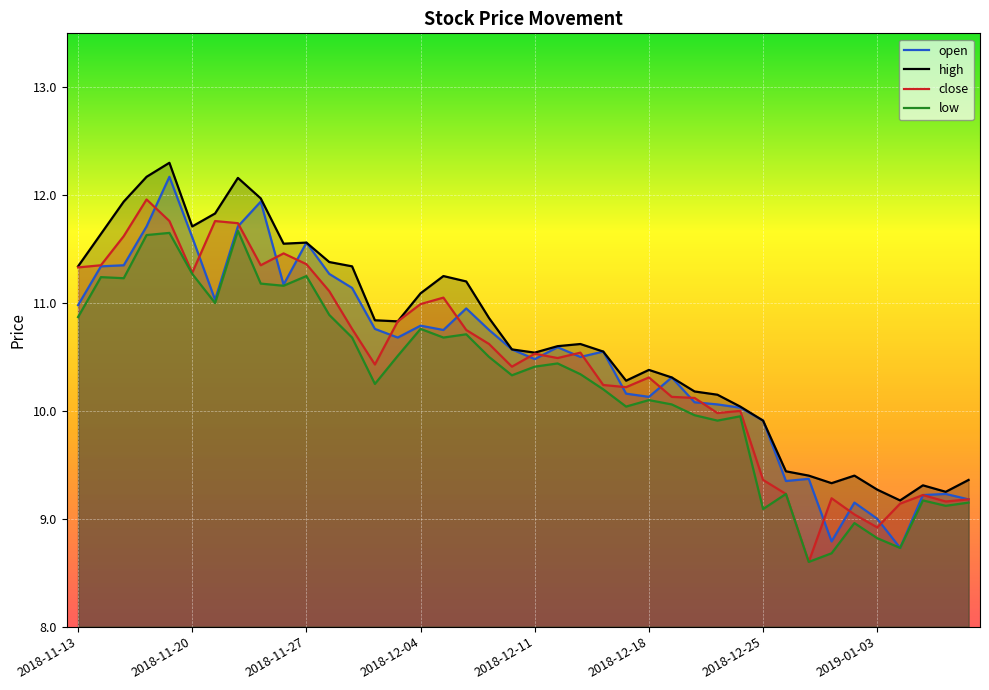

What is the minimum value for low?

8.6